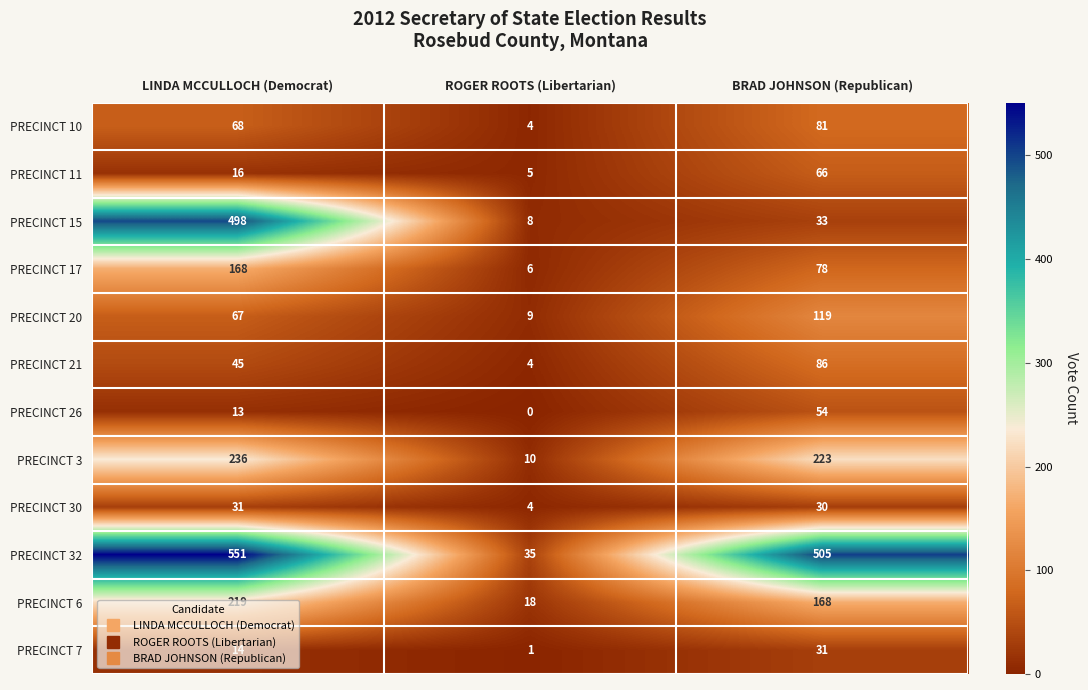

What is the minimum value for PRECINCT 11?

5